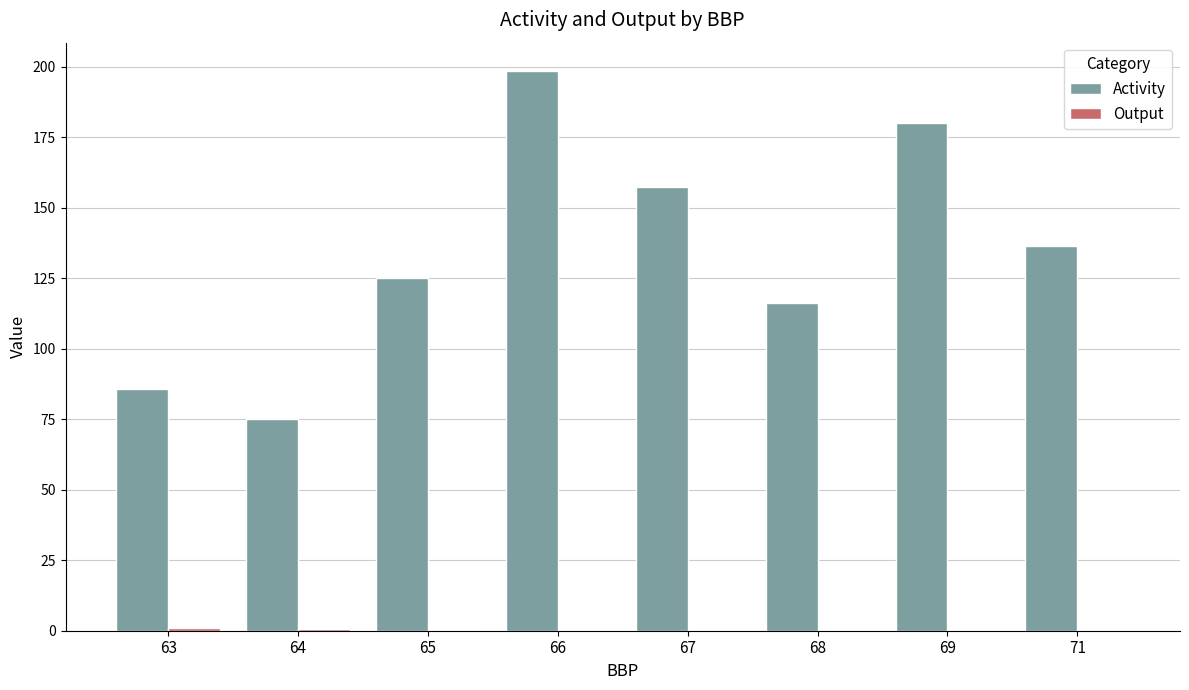

Which category has the highest value in the Activity series?

66